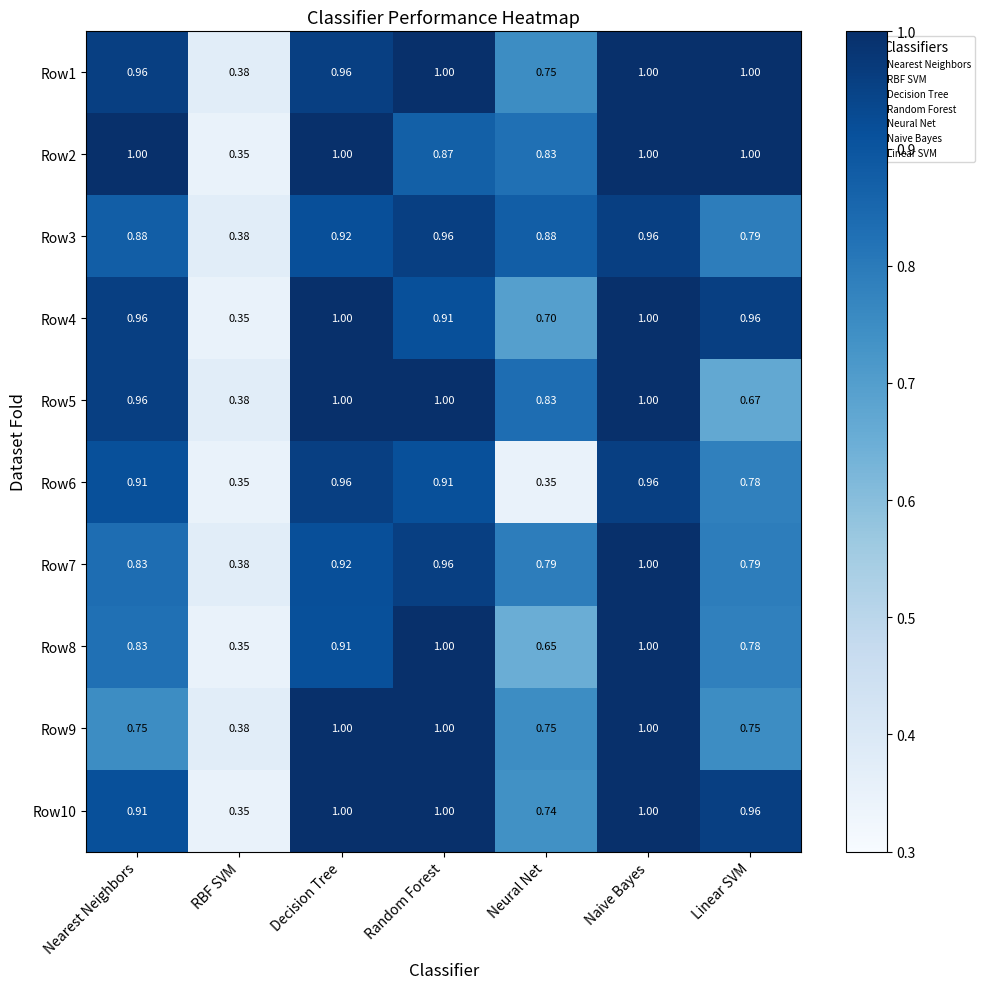

Is the value of Row9 at Random Forest greater than the value of Row6 at Decision Tree?

Yes